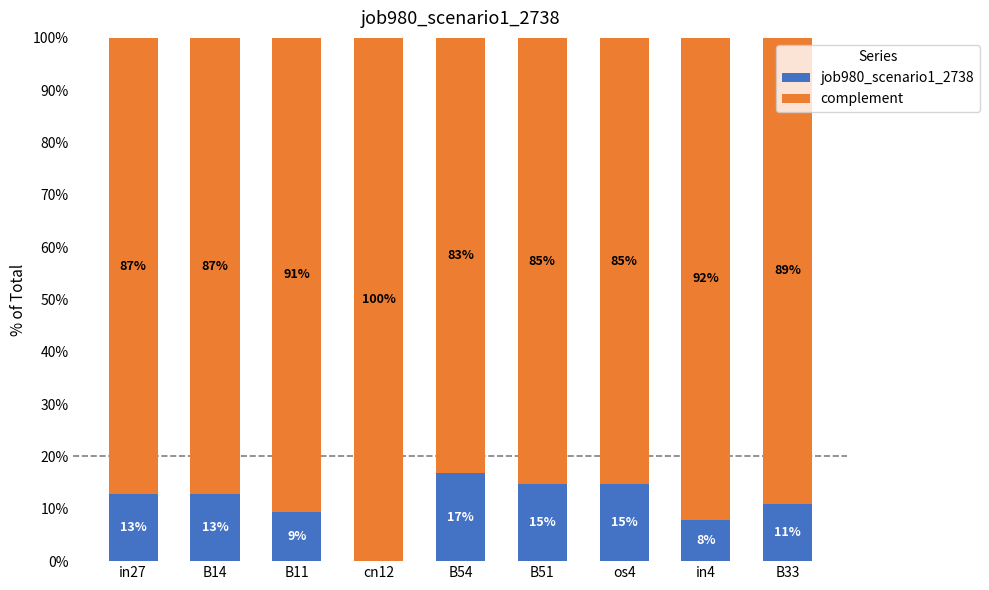

Which has a higher value, cn12 or B33?

B33